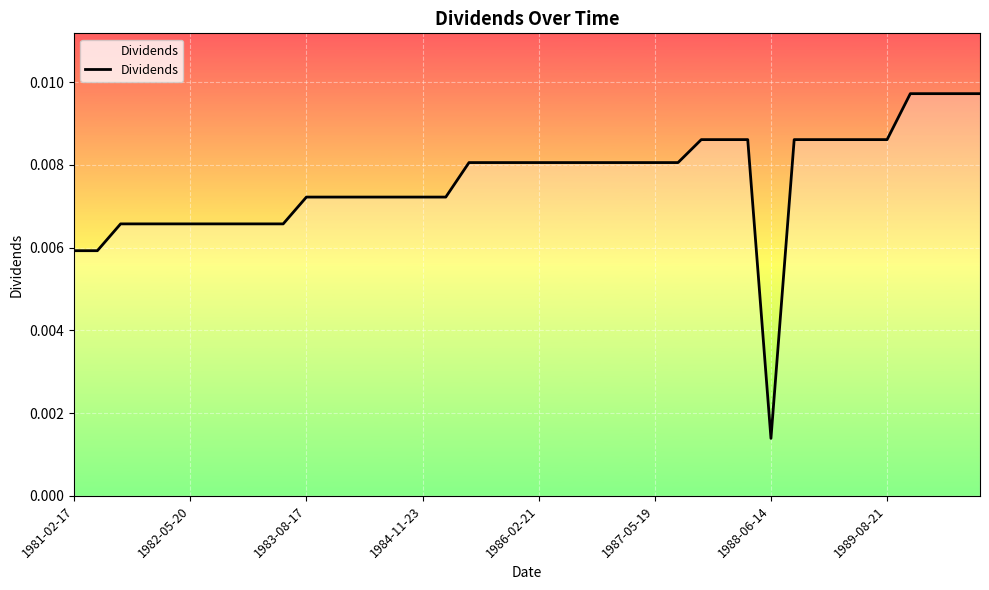

How many values are between 0 and 1?

40